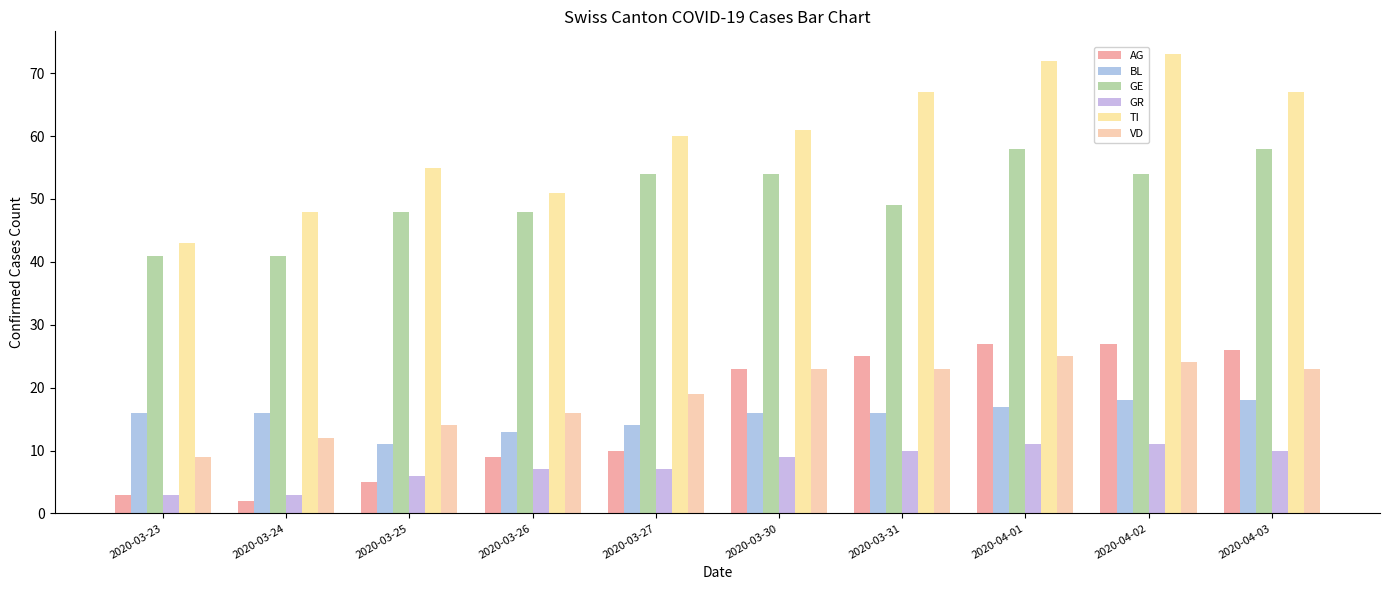

What is the minimum value shown in the chart?

2